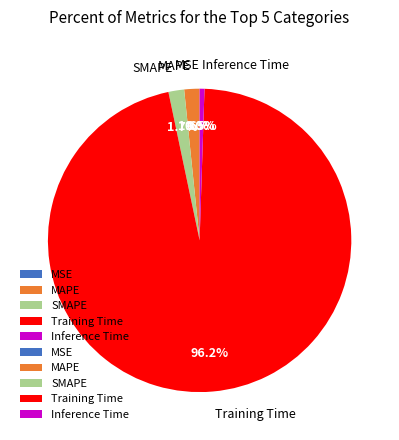

To the nearest percent, what percentage of the pie is MAPE?

2%